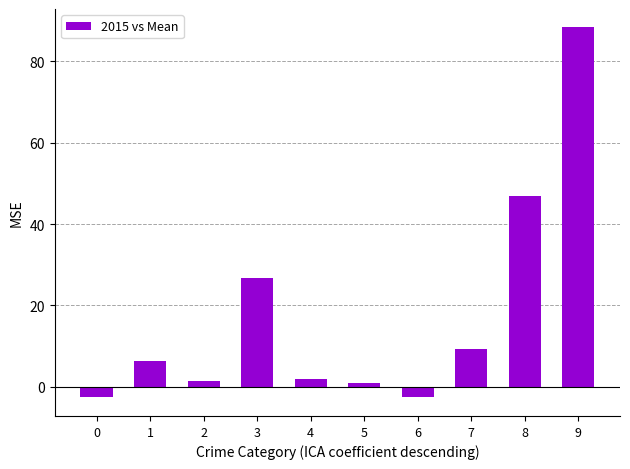

What is the greatest value displayed?

88.3